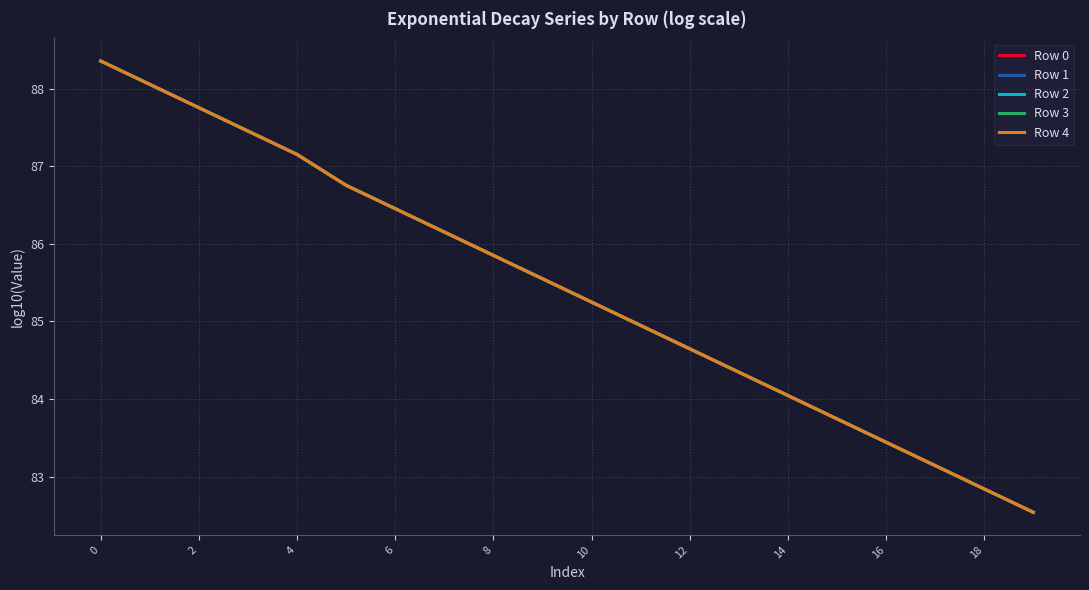

How many lines are shown in the chart?

5